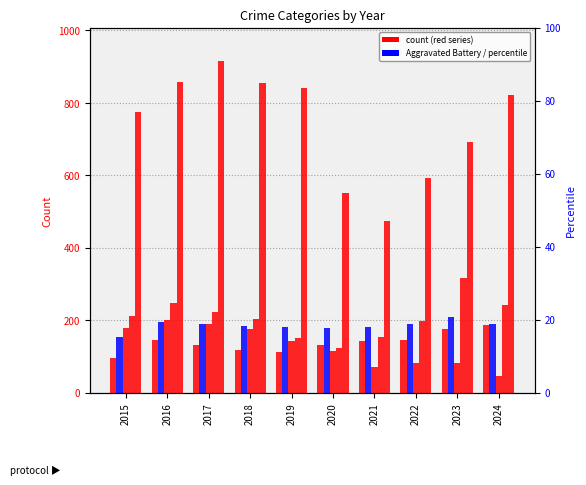

What is the total value across all series at 2015?

1413